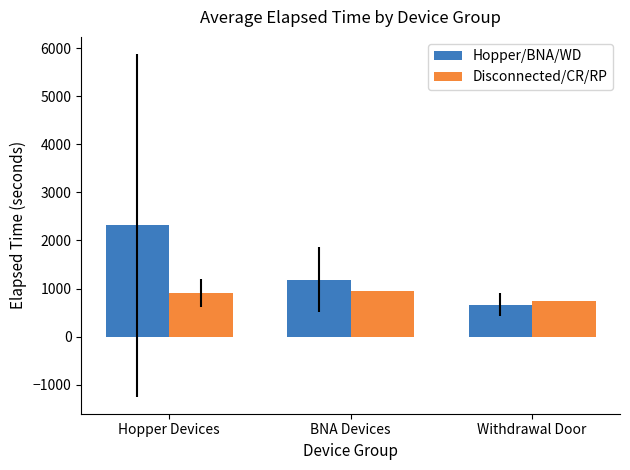

Reading right to left, what are all the values shown in this chart?

Hopper/BNA/WD: Withdrawal Door=663.8	BNA Devices=1182.0	Hopper Devices=2316.0
Disconnected/CR/RP: Withdrawal Door=750.0	BNA Devices=945.0	Hopper Devices=903.8